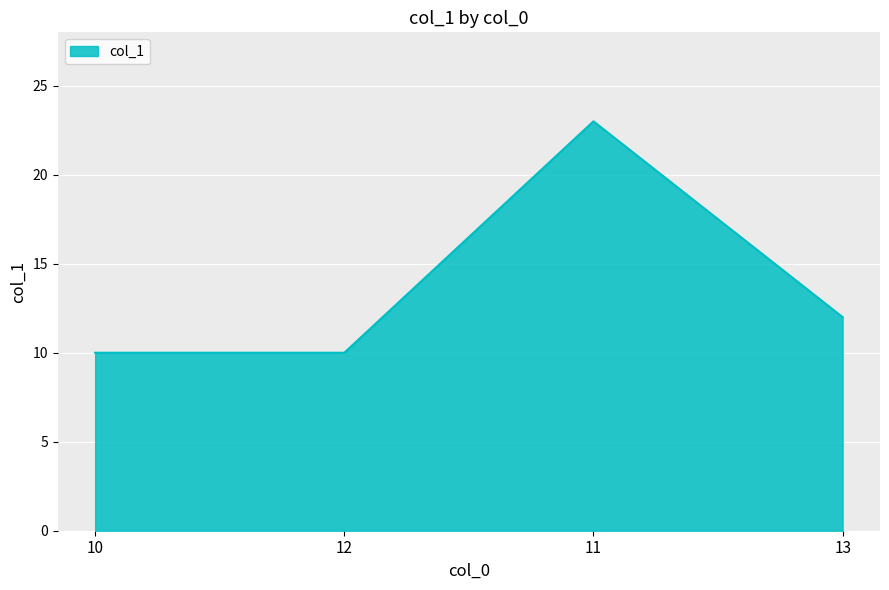

What position from the left is 13?

4